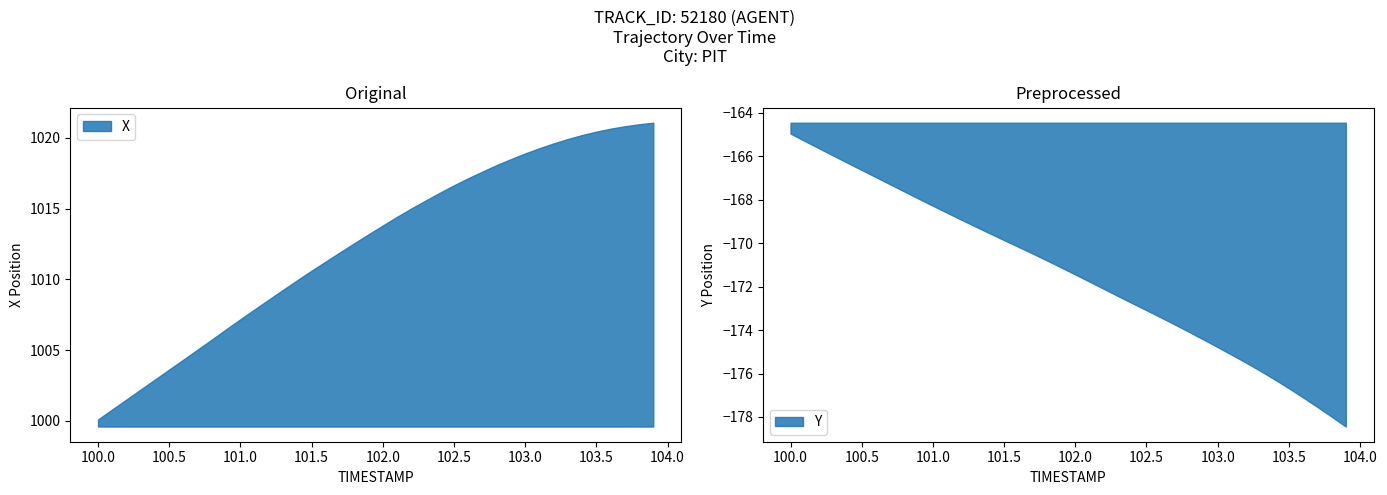

What is the lowest value of the X series?

1000.1